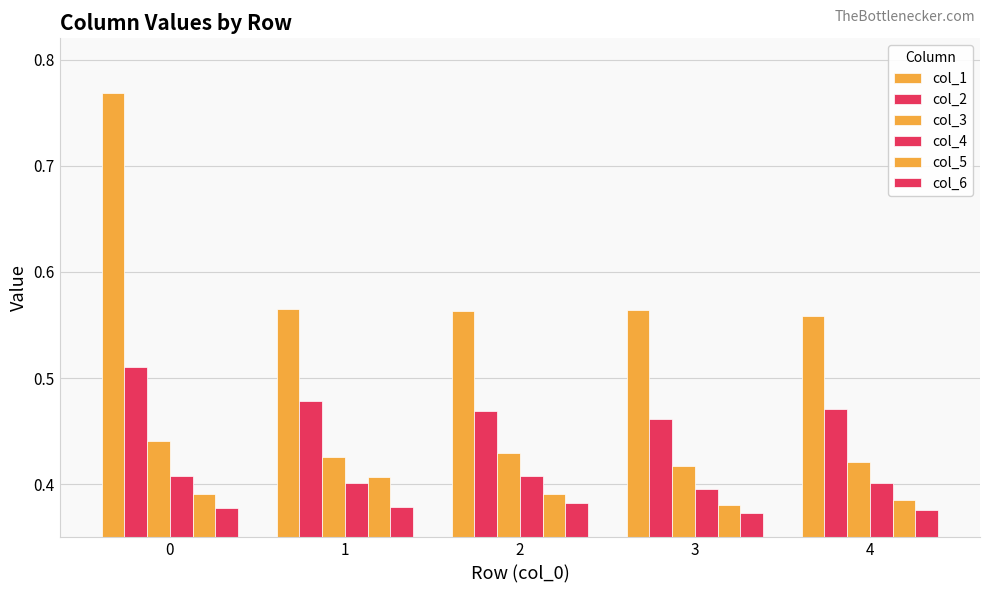

What is the maximum value shown in the chart?

0.8